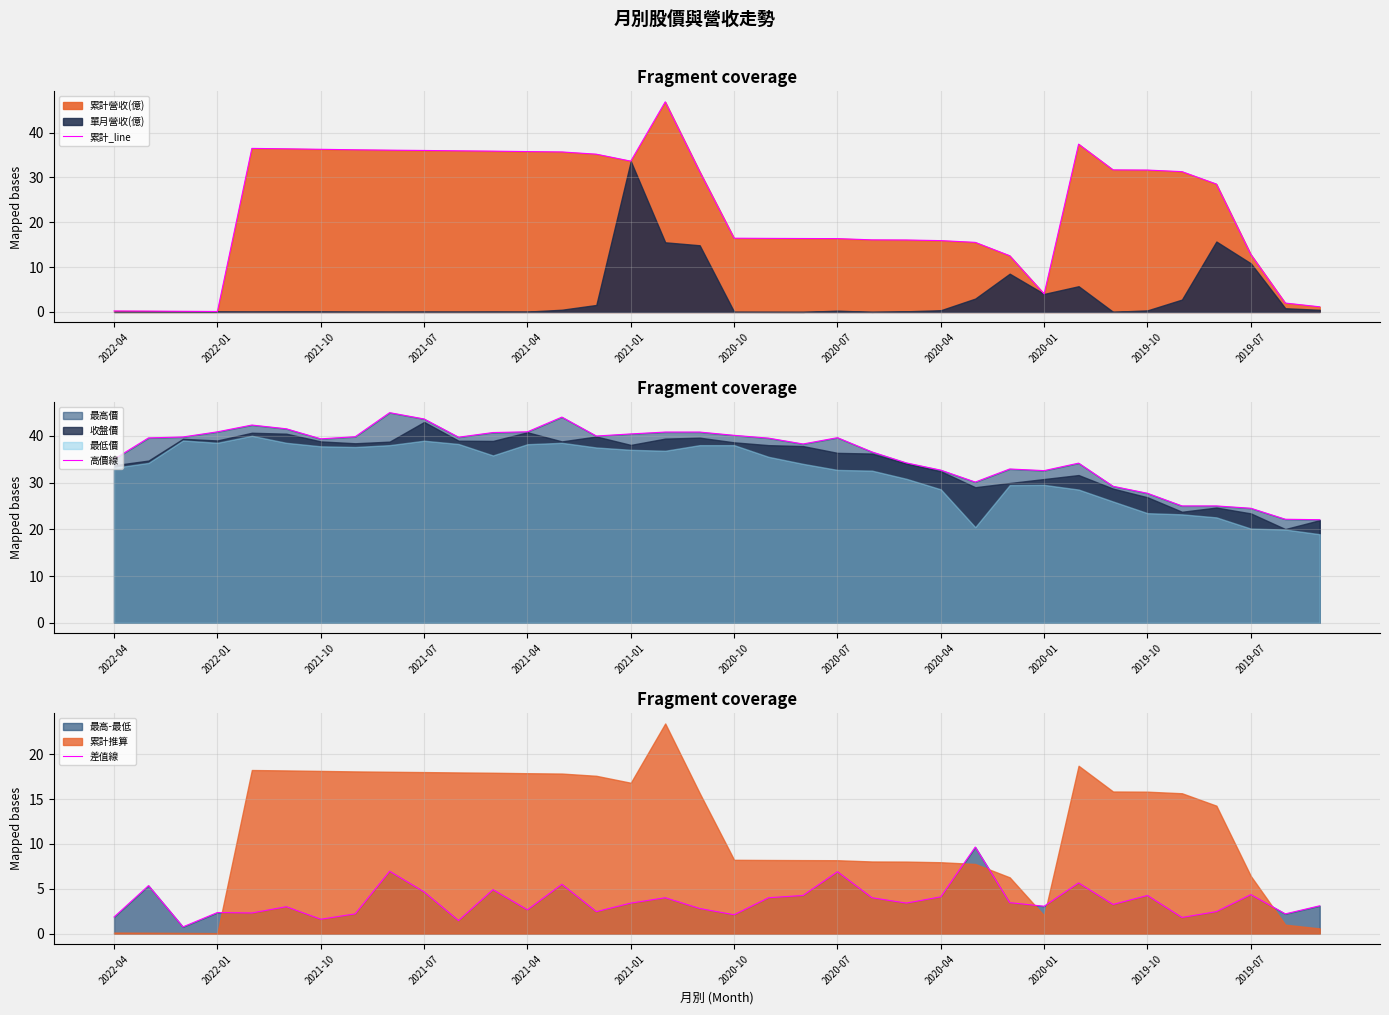

Reading left to right, what are all the values shown in this chart?

累計_line: 0.2	0.2	0.2	0.1	36.5	36.4	36.3	36.2	36.1	36.0	35.9	35.9	35.8	35.7	35.2	33.6	46.9	31.3	16.4	16.4	16.4	16.4	16.1	16.1	15.9	15.5	12.5	4.0	37.4	31.7	31.6	31.3	28.5	12.8	2.0	1.1
高價線: 35.0	39.5	39.8	40.9	42.3	41.5	39.4	39.8	45.0	43.6	39.7	40.7	40.9	44.0	40.0	40.4	40.8	40.8	40.1	39.5	38.2	39.6	36.5	34.2	32.6	30.1	32.9	32.5	34.1	29.2	27.7	25.0	25.0	24.5	22.1	22.1
差值線: 1.9	5.3	0.8	2.4	2.3	3.0	1.6	2.2	7.0	4.6	1.5	4.9	2.6	5.5	2.5	3.4	4.0	2.8	2.1	4.0	4.2	6.9	4.0	3.4	4.1	9.7	3.4	3.0	5.6	3.2	4.2	1.8	2.4	4.4	2.2	3.1